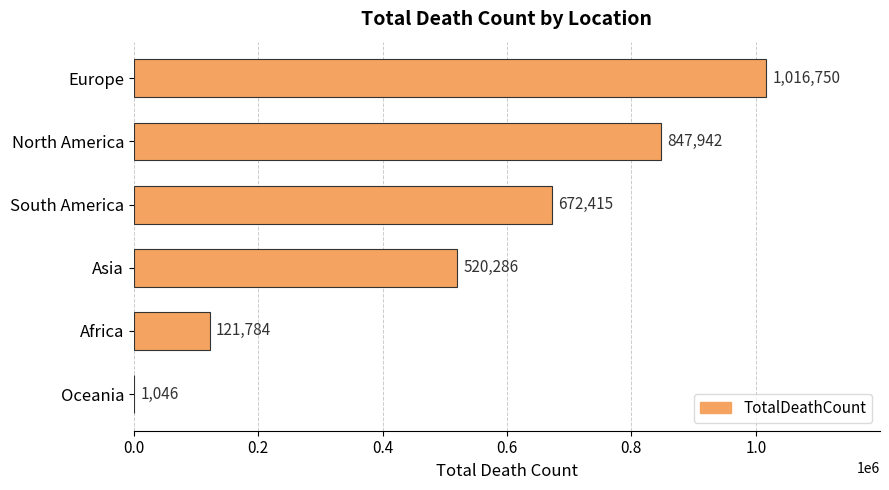

What is the sum of all values?

3180223